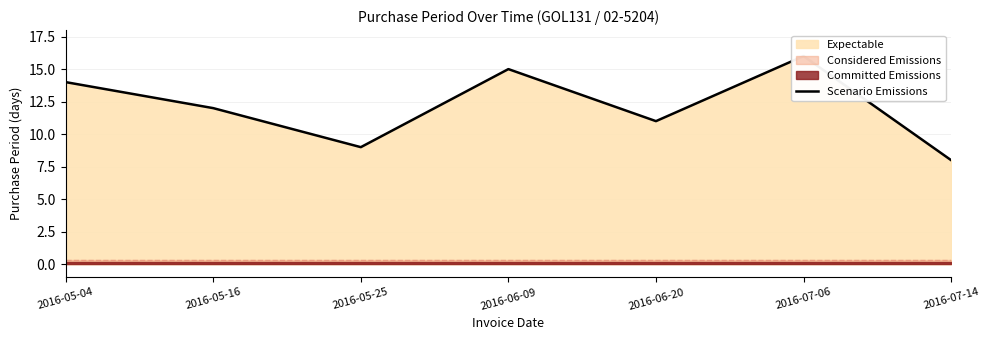

Reading left to right, what are all the values shown in this chart?

14	12	9	15	11	16	8